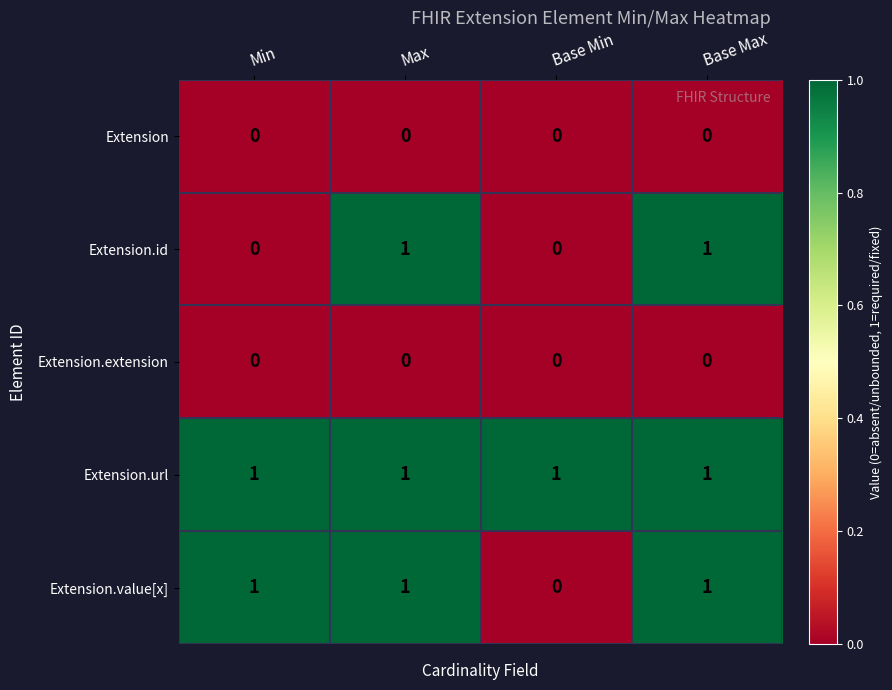

Between Min and Base Min, which series saw the biggest shift?

Extension.value[x]